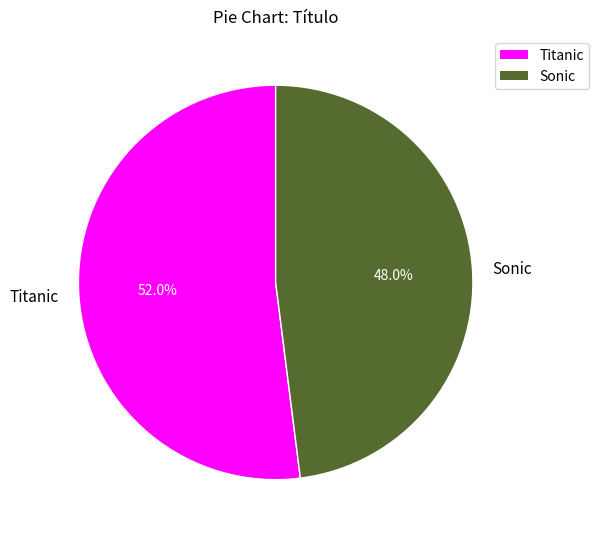

To the nearest percent, what is the combined percentage of Sonic and Titanic?

100%